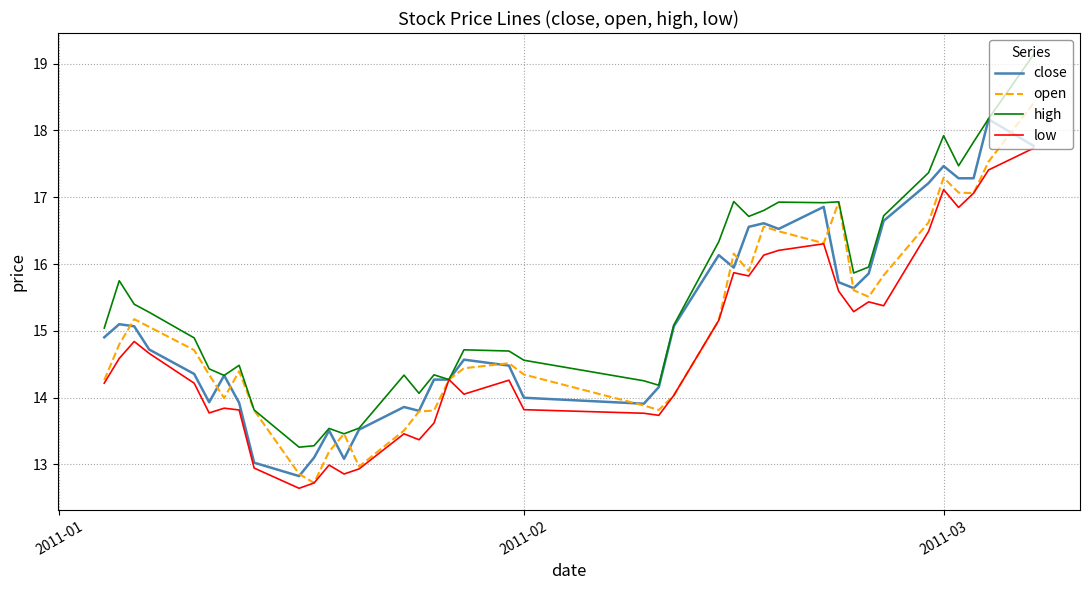

Which series has the largest total across all categories?

high